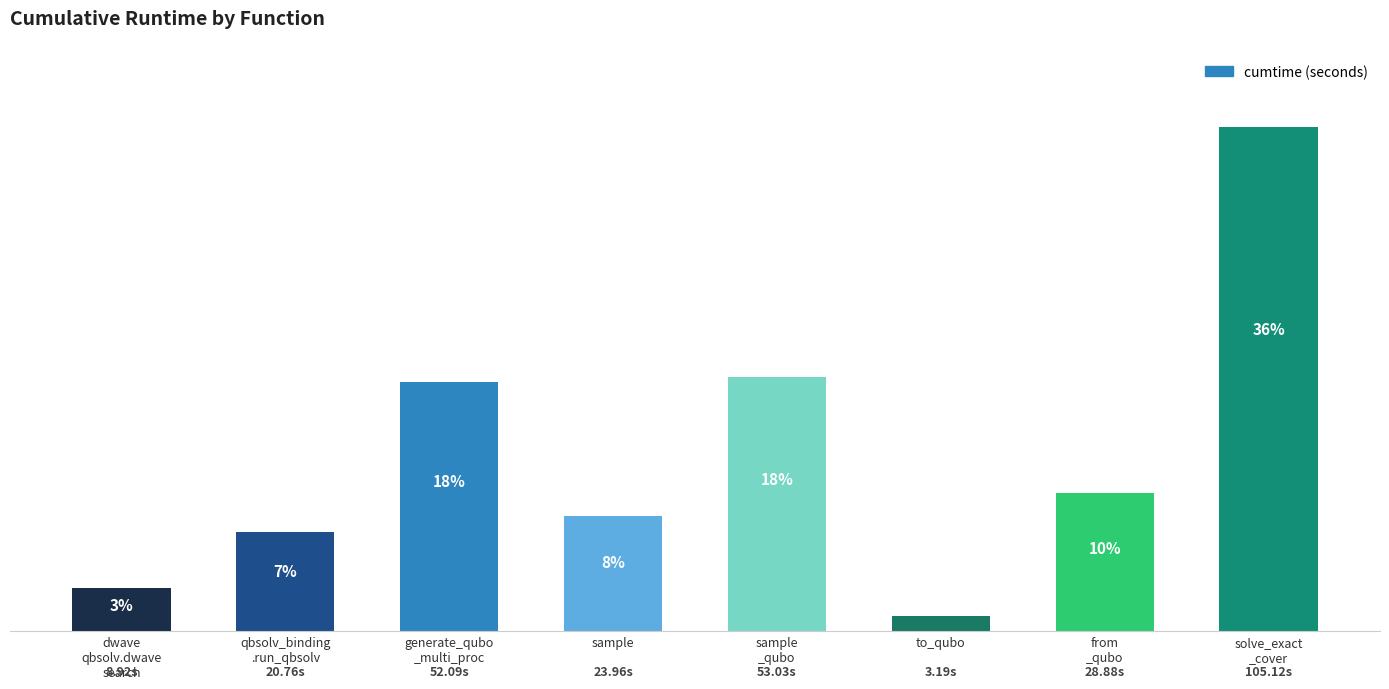

Rank the categories by value from lowest to highest.

to_qubo, dwave
qbsolv.dwave
search, qbsolv_binding
.run_qbsolv, sample, from
_qubo, generate_qubo
_multi_proc, sample
_qubo, solve_exact
_cover